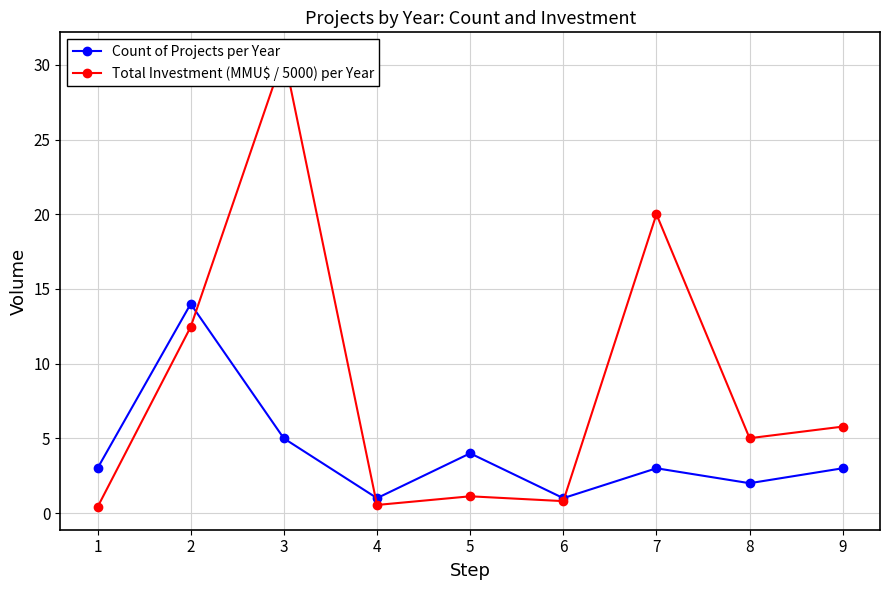

What is the spread (max minus min) of values at 9?

2.8